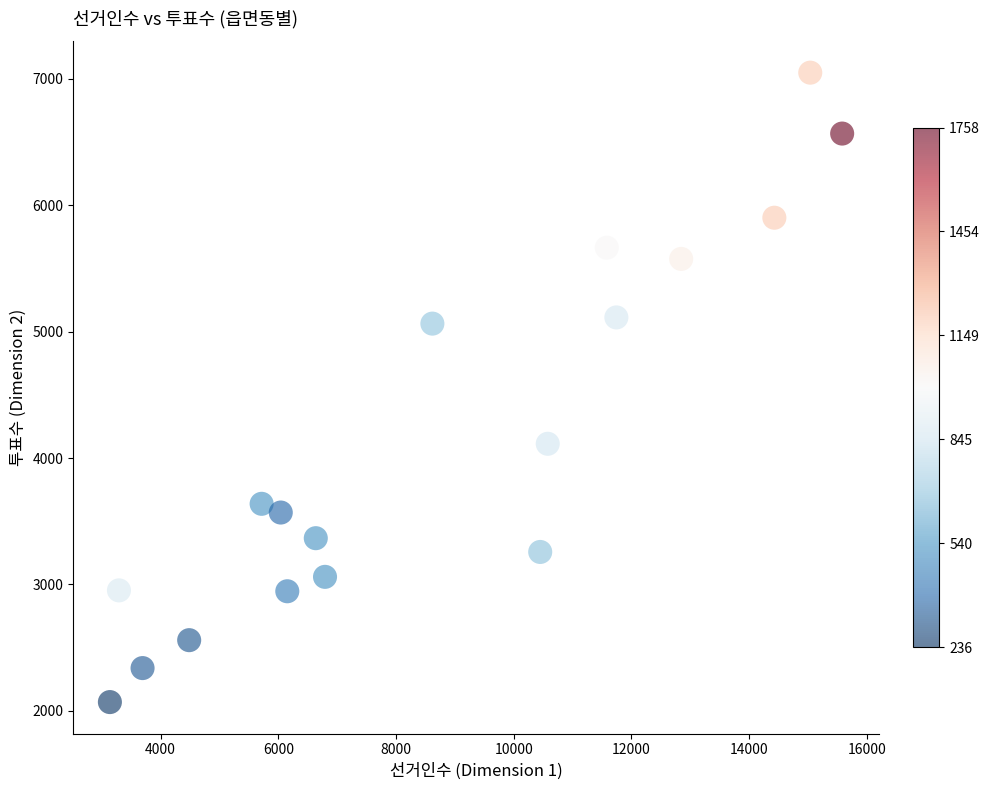

What is the range of X values (max minus min)?

12441